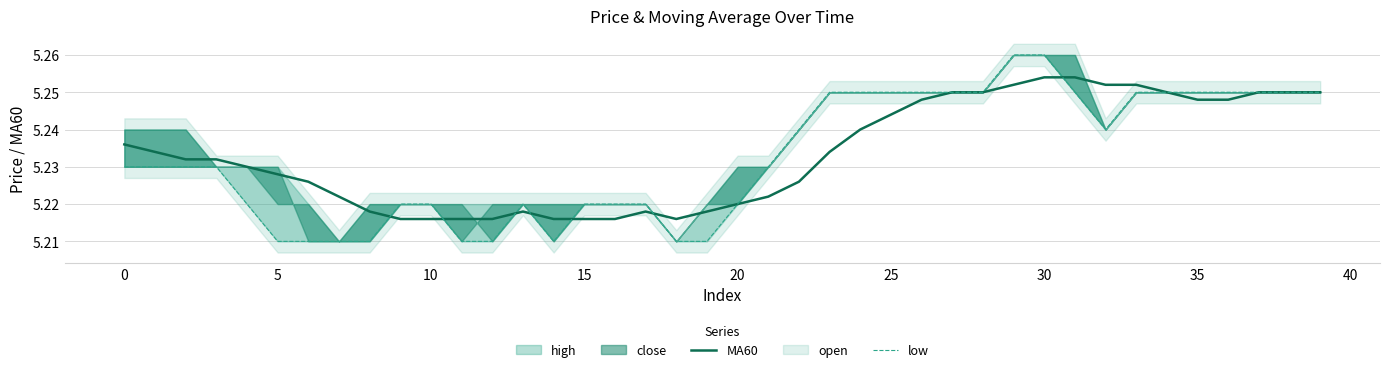

The MA60 series shows 8.6 at 25. True or false?

False